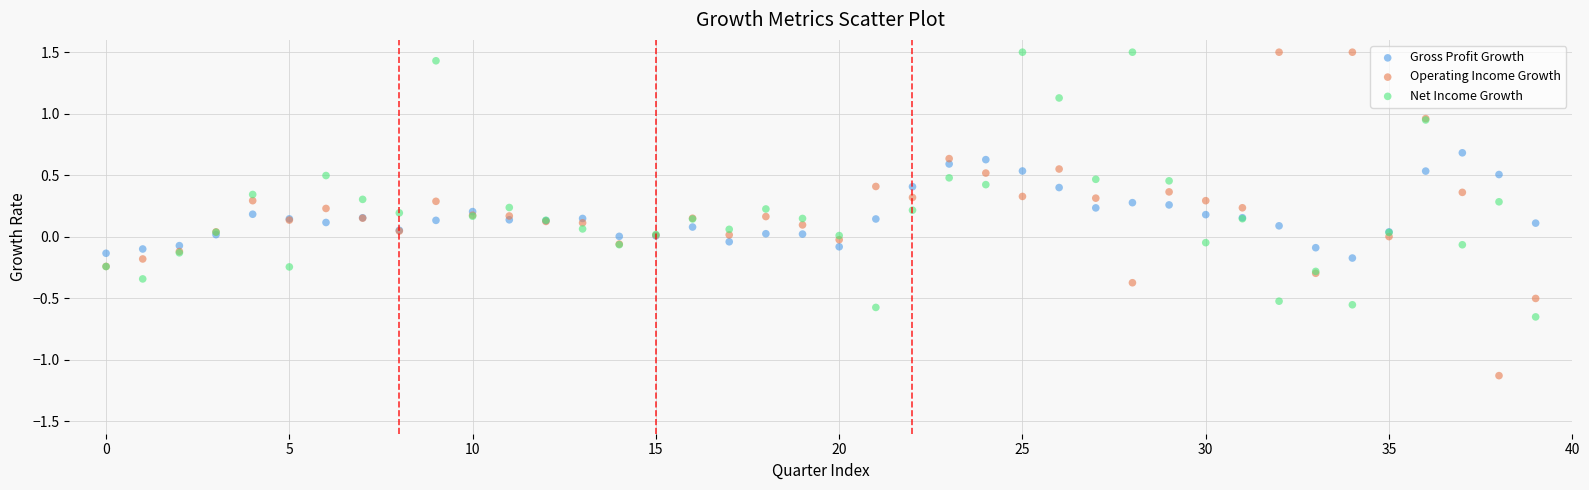

Which series reaches the minimum Y coordinate?

Operating Income Growth